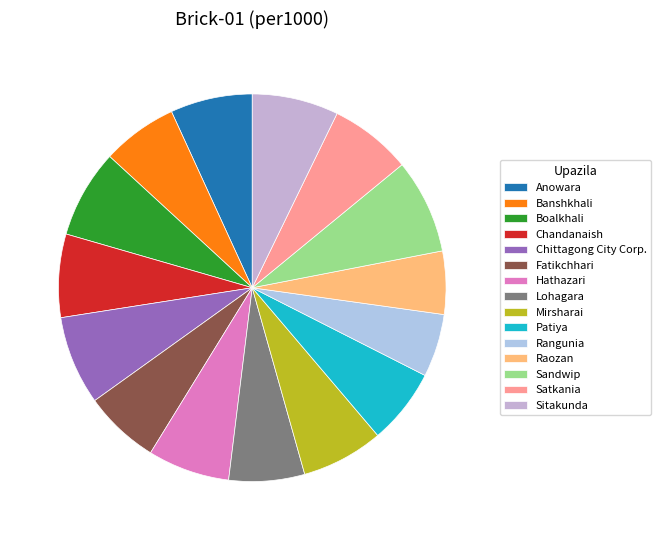

Rank the categories by value from lowest to highest.

Rangunia, Raozan, Banshkhali, Fatikchhari, Lohagara, Patiya, Anowara, Hathazari, Mirsharai, Satkania, Chandanaish, Sitakunda, Boalkhali, Chittagong City Corp., Sandwip